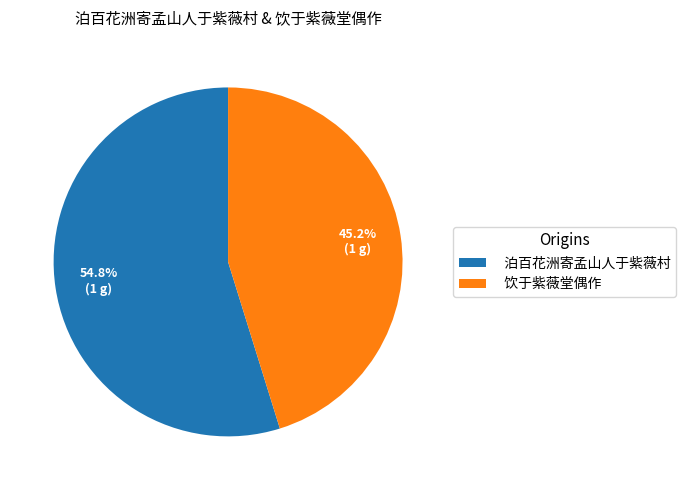

Which slice is the largest?

泊百花洲寄孟山人于紫薇村